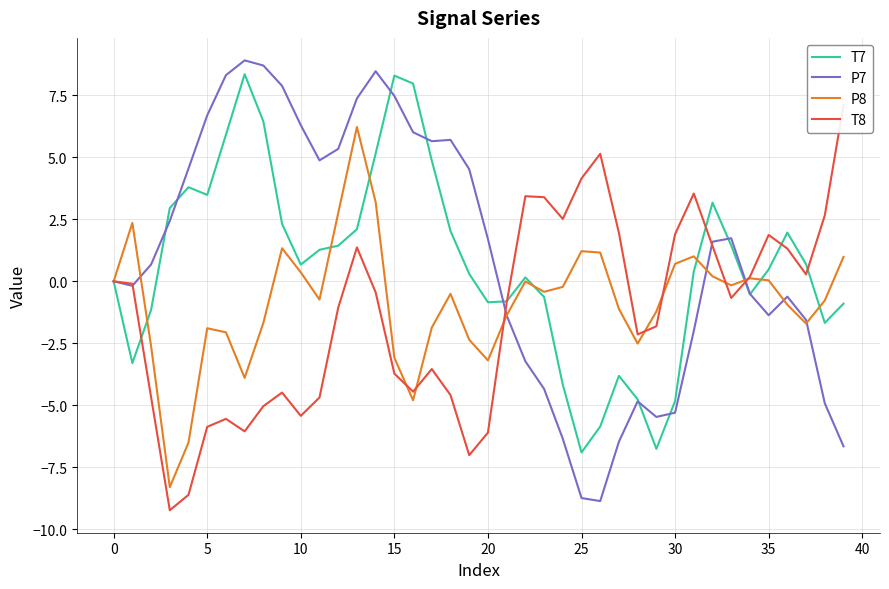

What is the highest value of the P8 series?

6.2